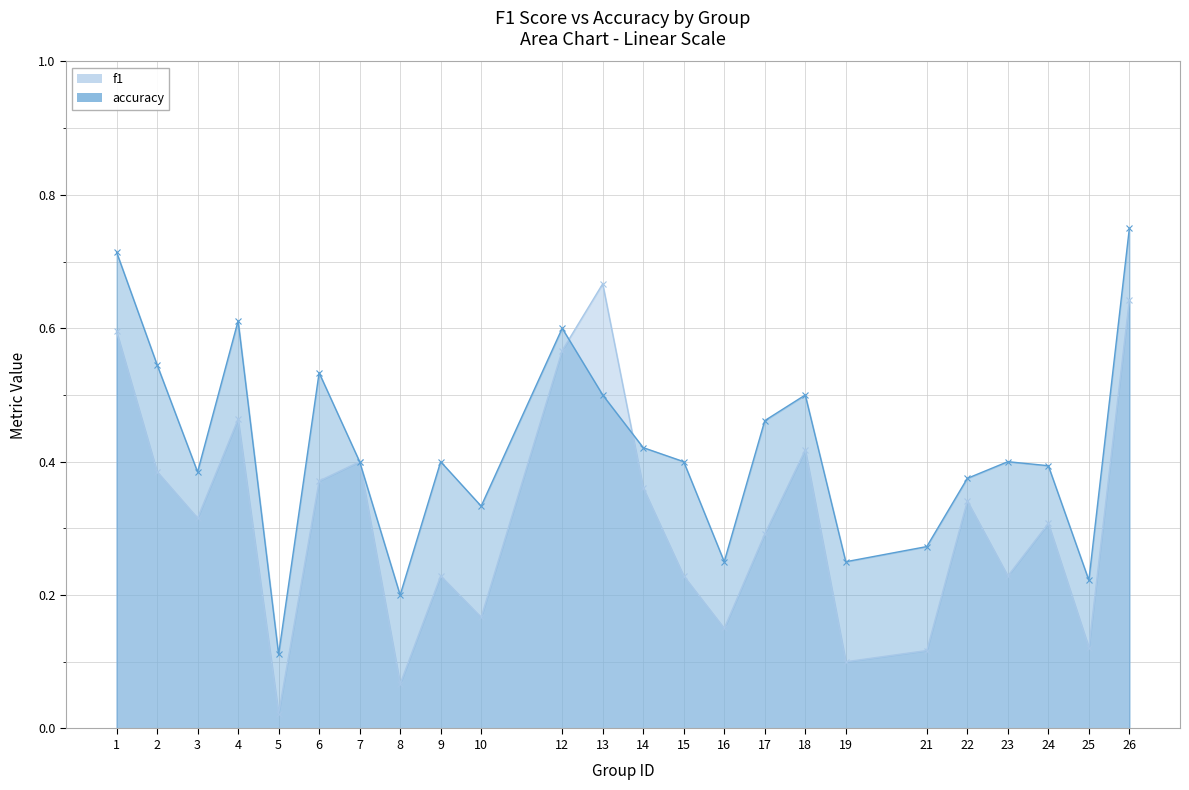

Rank the series at 5 from highest to lowest value.

accuracy, f1